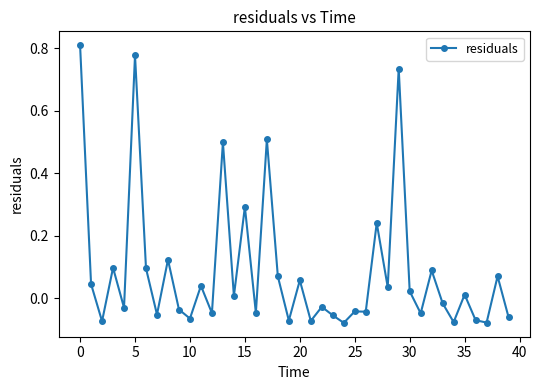

True or false: there are more than 2 points higher than both neighbors.

True